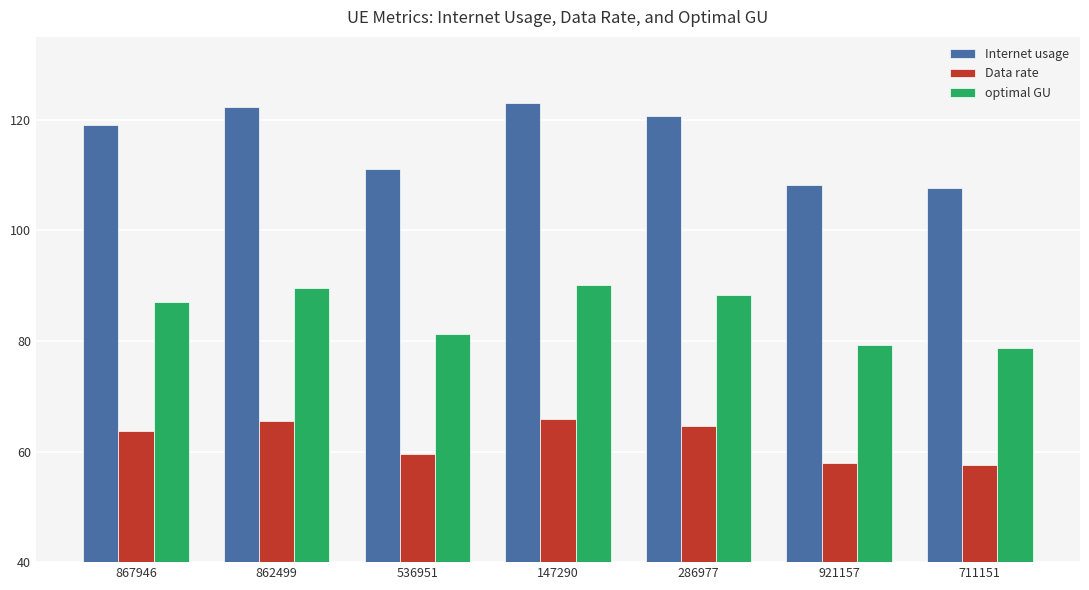

Rank the series by their maximum value, from highest to lowest.

Internet usage, optimal GU, Data rate